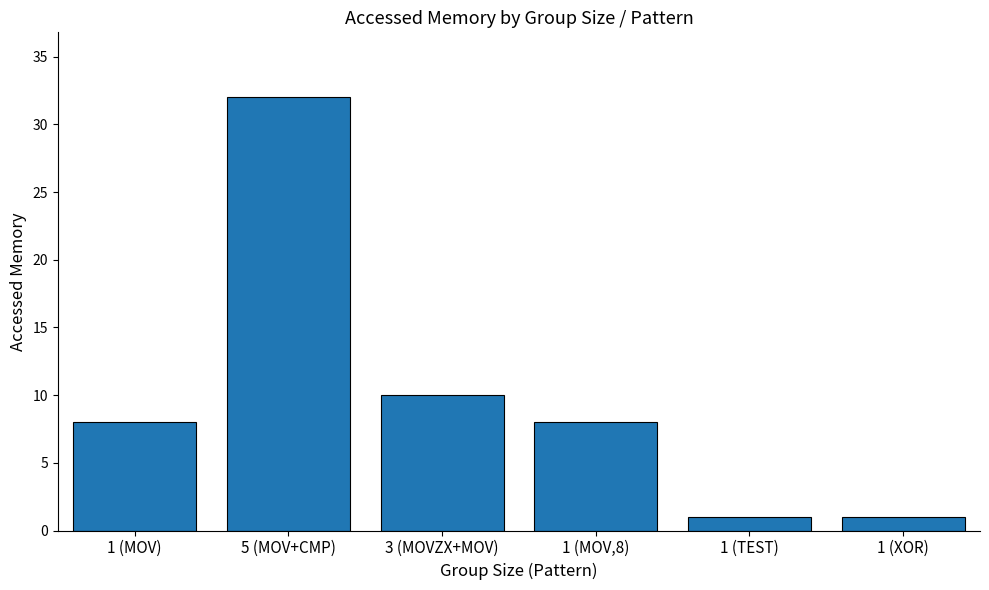

At which label is the value closest to 16?

3 (MOVZX+MOV)